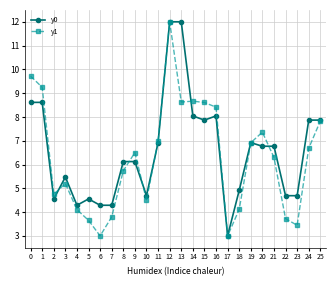

The y0 series shows 13.4 at 1. True or false?

False